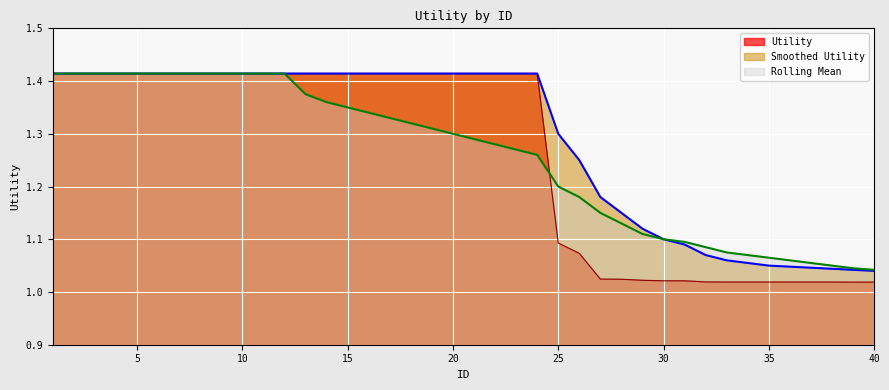

What is the difference between the Smoothed Utility values at 36 and 10?

0.4